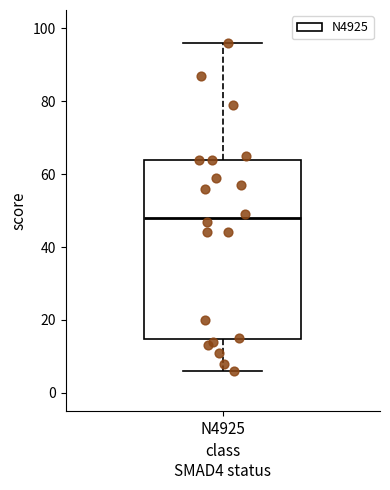

Where does the upper whisker of the box for N4925 end on the y-axis? The values are not printed on the chart, so give them approximately, as read against the axis.

96